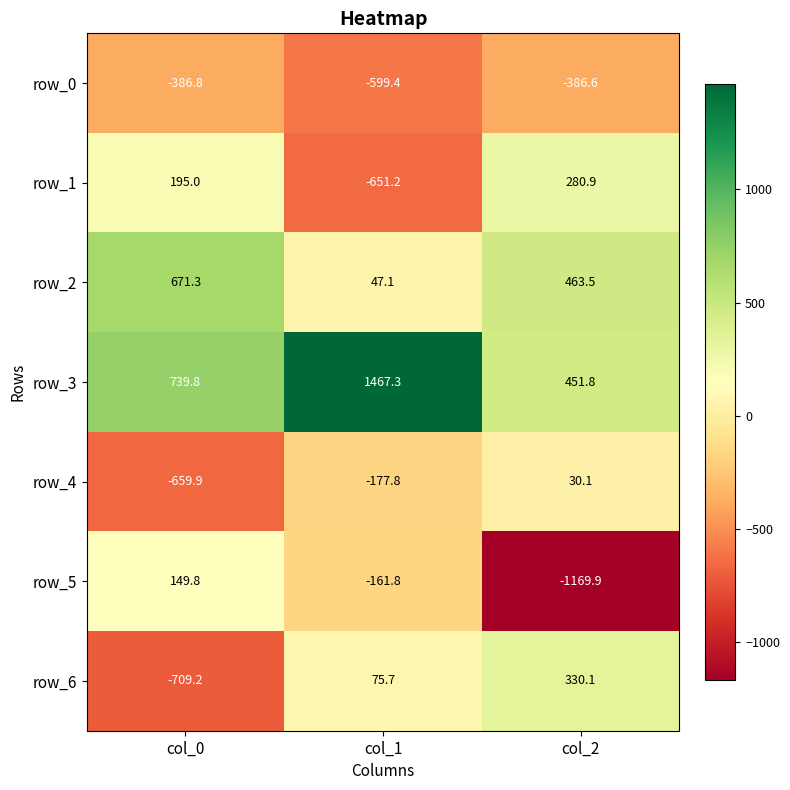

Rank the series by their maximum value, from lowest to highest.

row_0, row_4, row_5, row_1, row_6, row_2, row_3